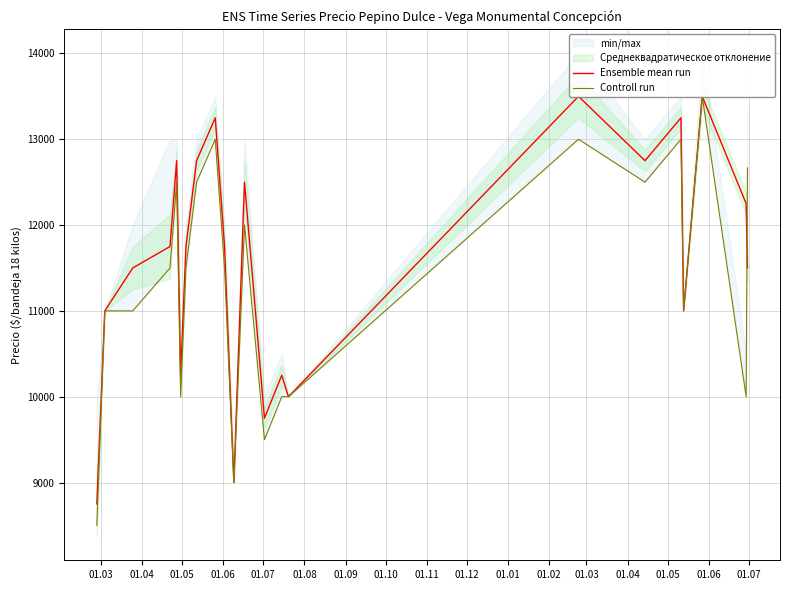

What is the average value of the Ensemble mean run series?

11580